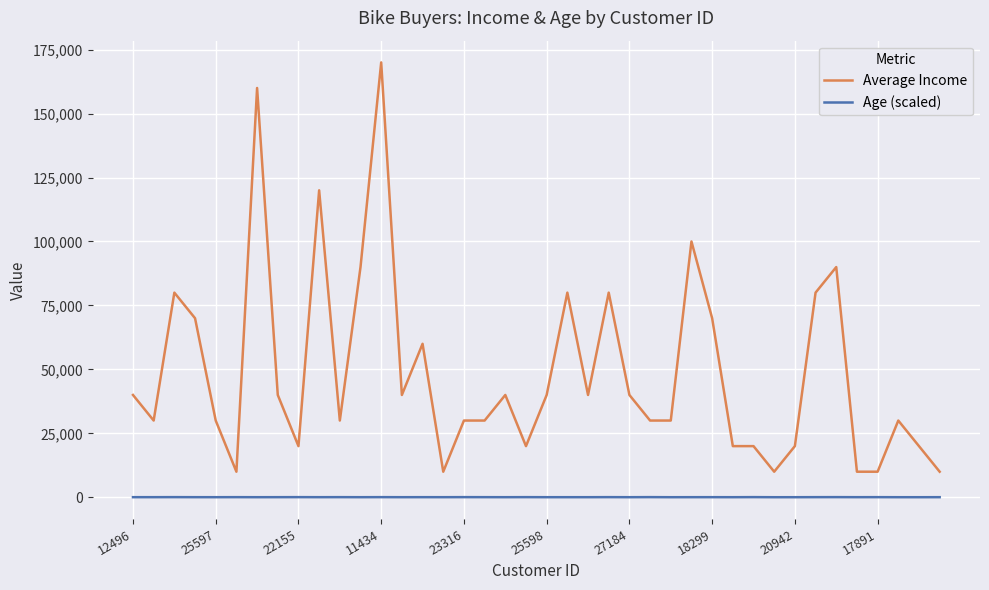

What is the lowest value of the Average Income series?

10000